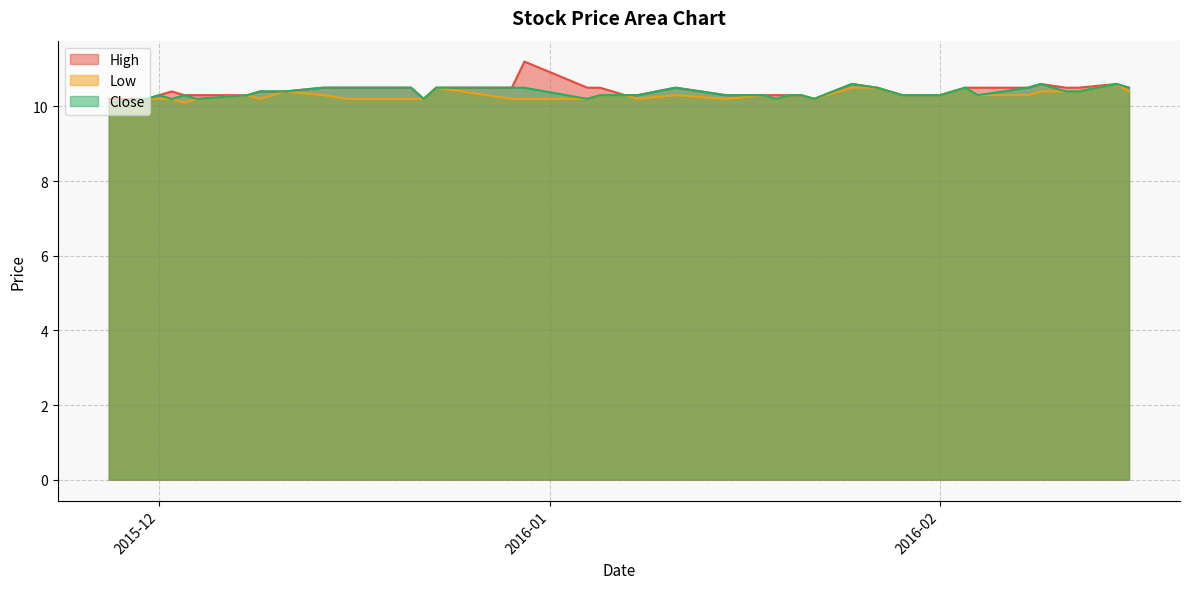

What is the smallest value displayed?

10.1